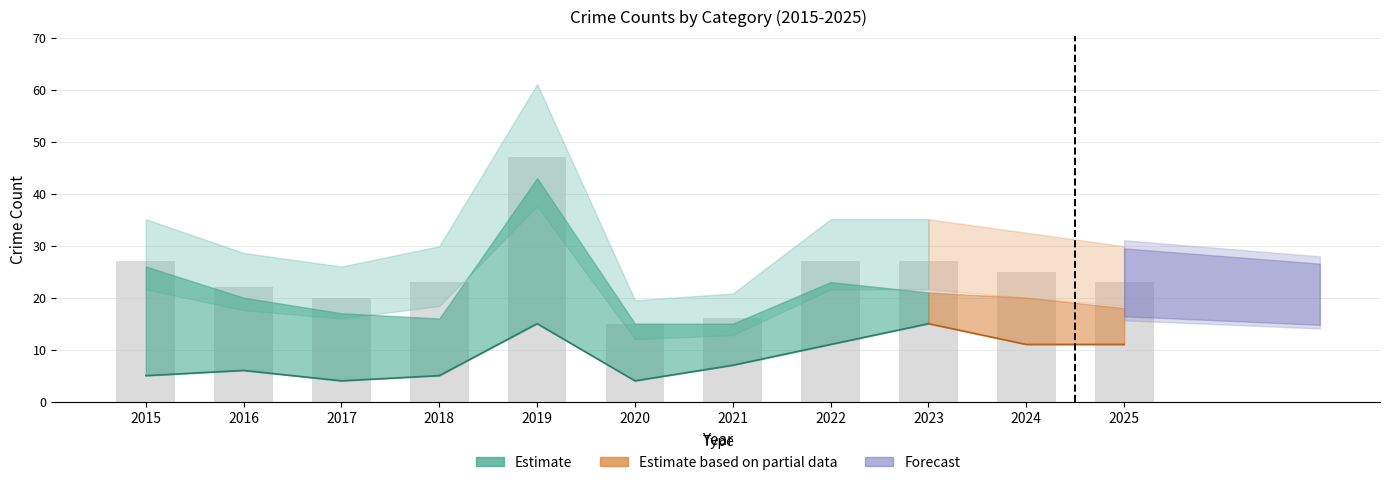

How many groups of bars are there?

11